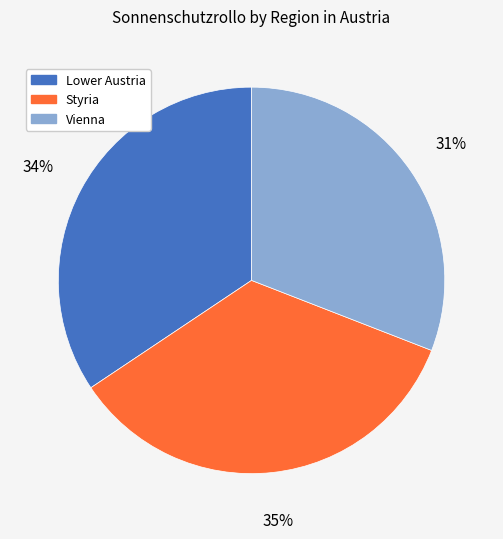

Combined, do Lower Austria and Styria account for over 50%?

Yes